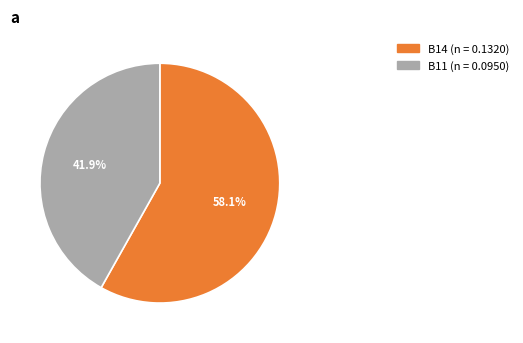

Does any single category account for the majority?

Yes